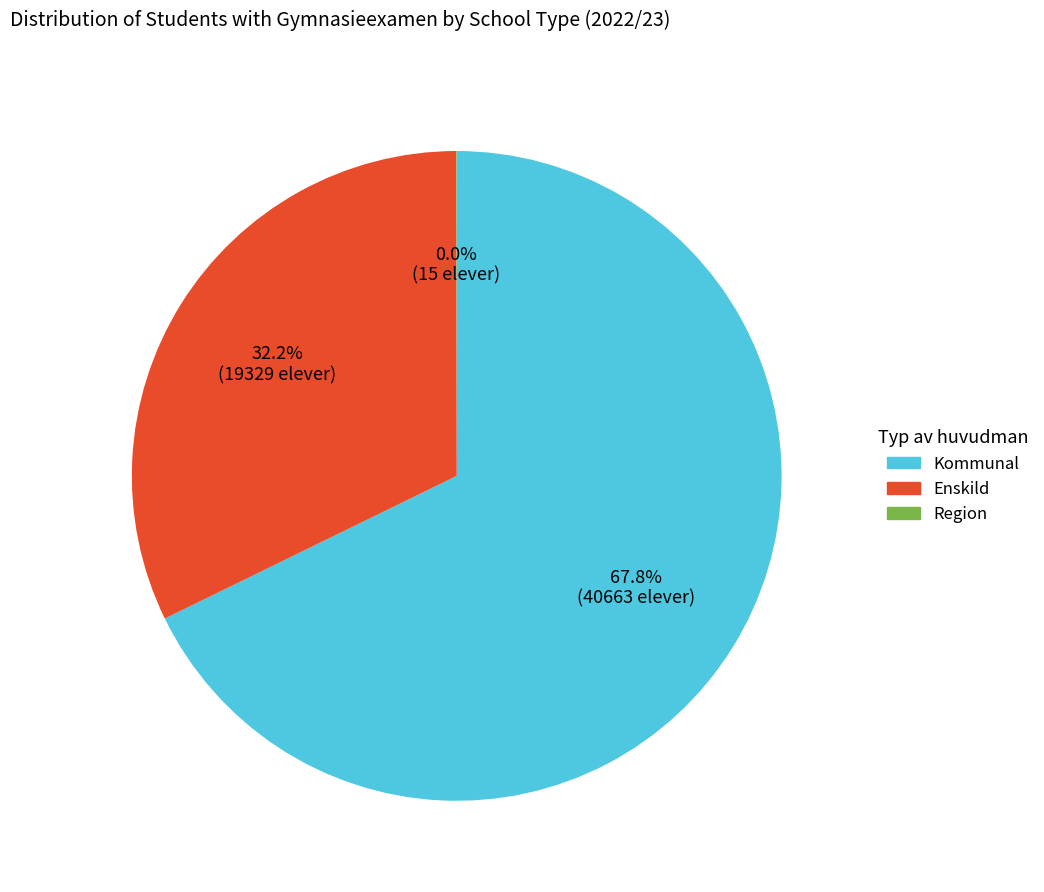

Is Kommunal the majority of the pie?

Yes